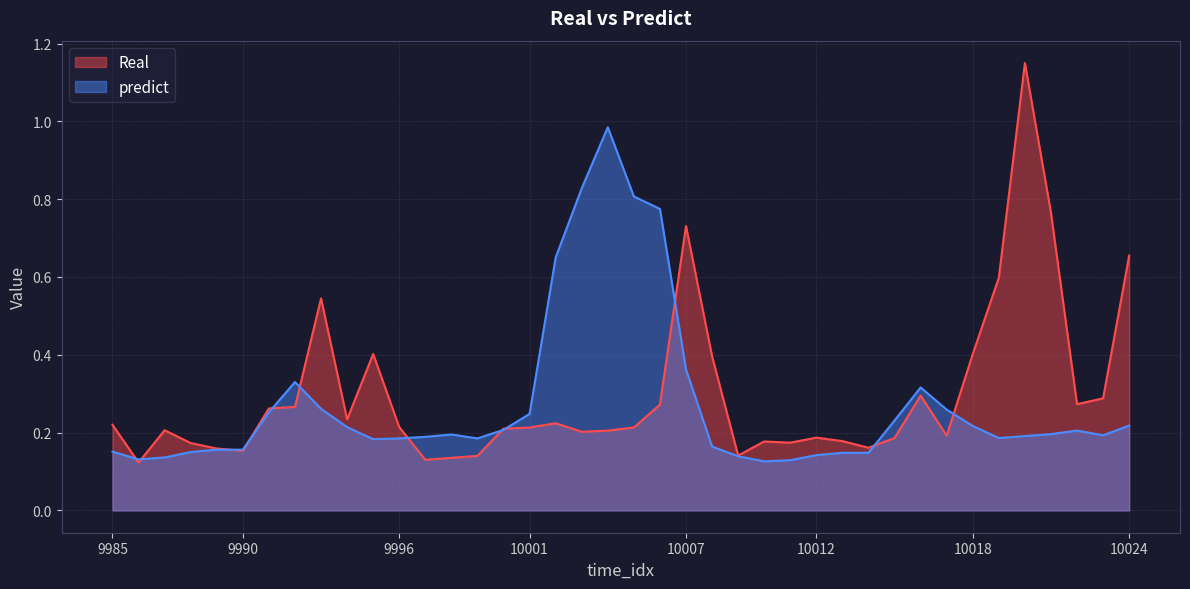

What is the lowest value of the Real series?

0.1